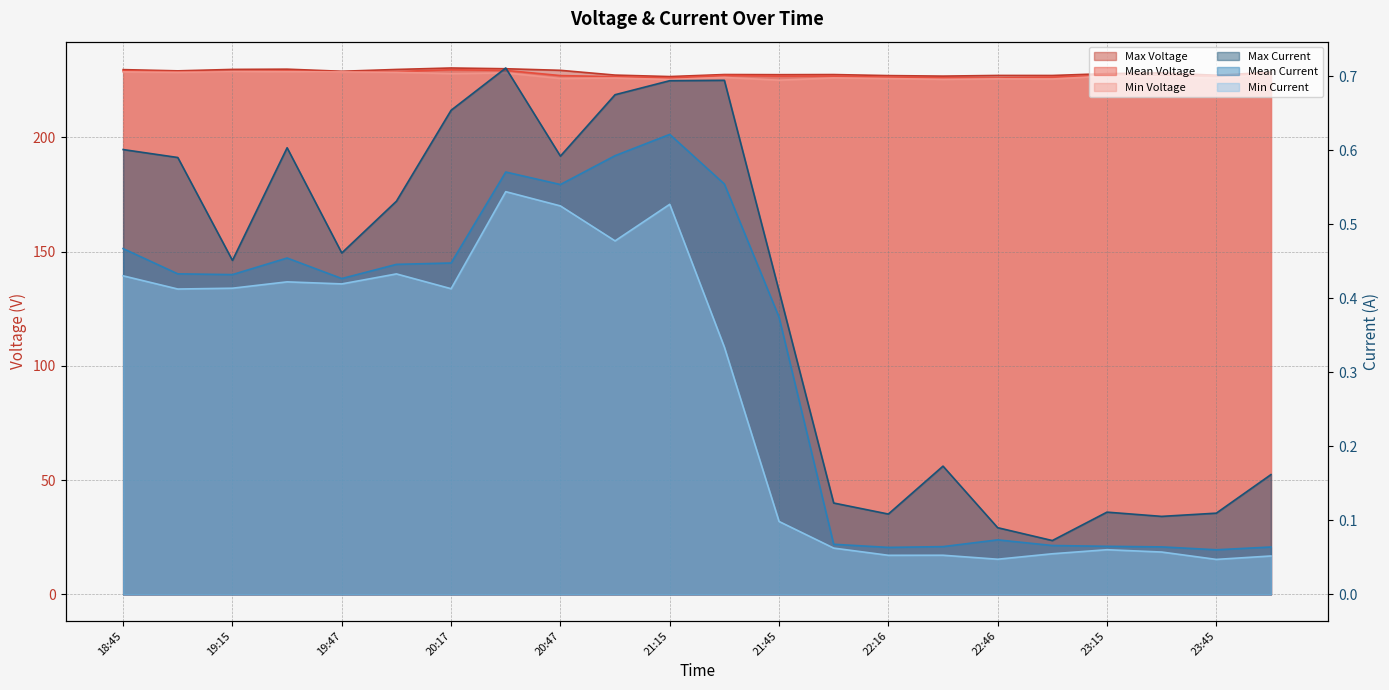

Count the Mean Current values in the range 0 to 1.

22